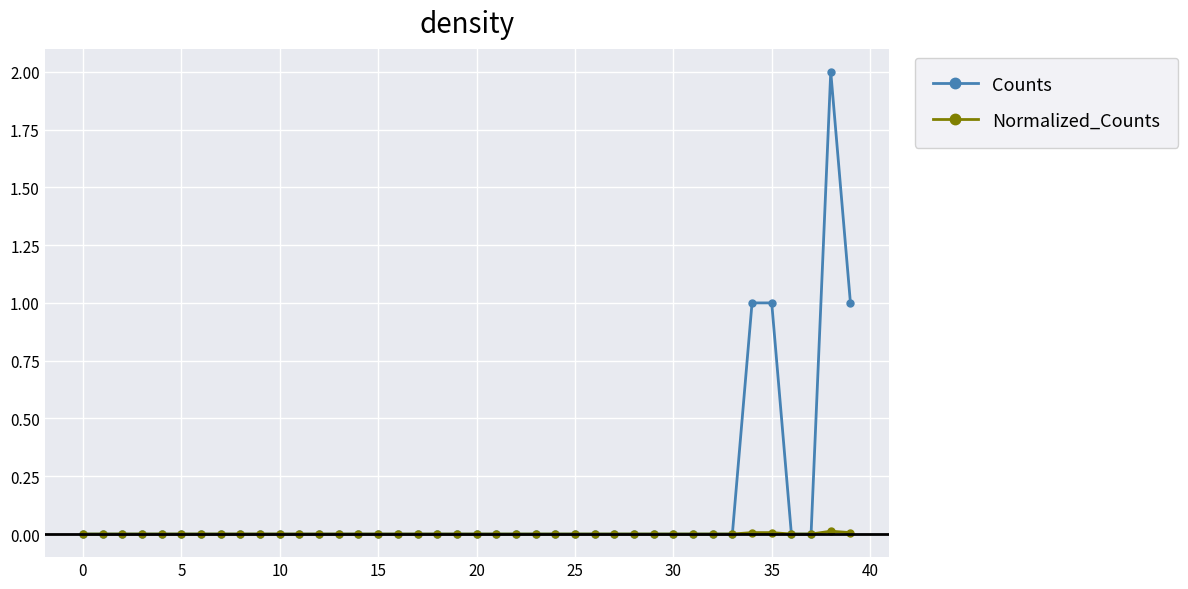

Does the chart have visible grid lines?

Yes